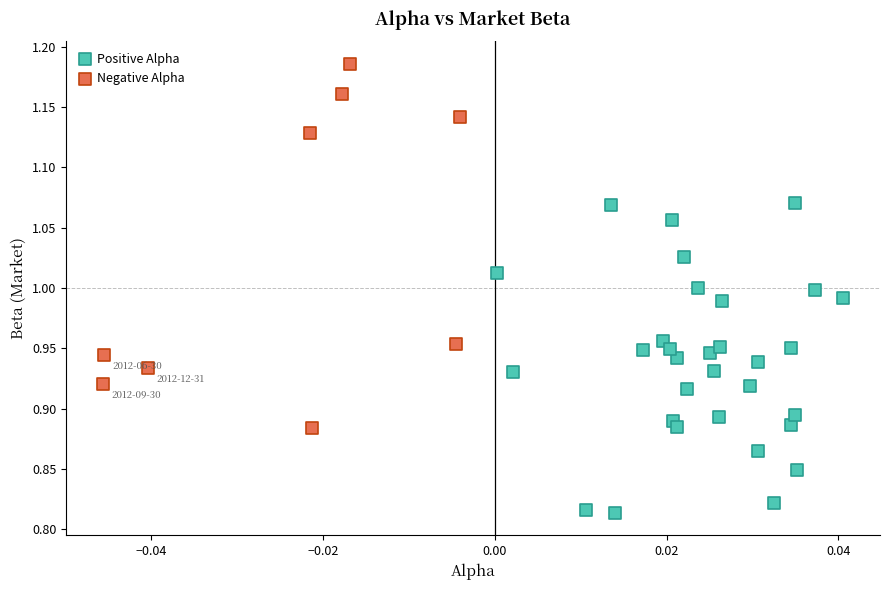

Which series has the widest spread of Y values?

Negative Alpha